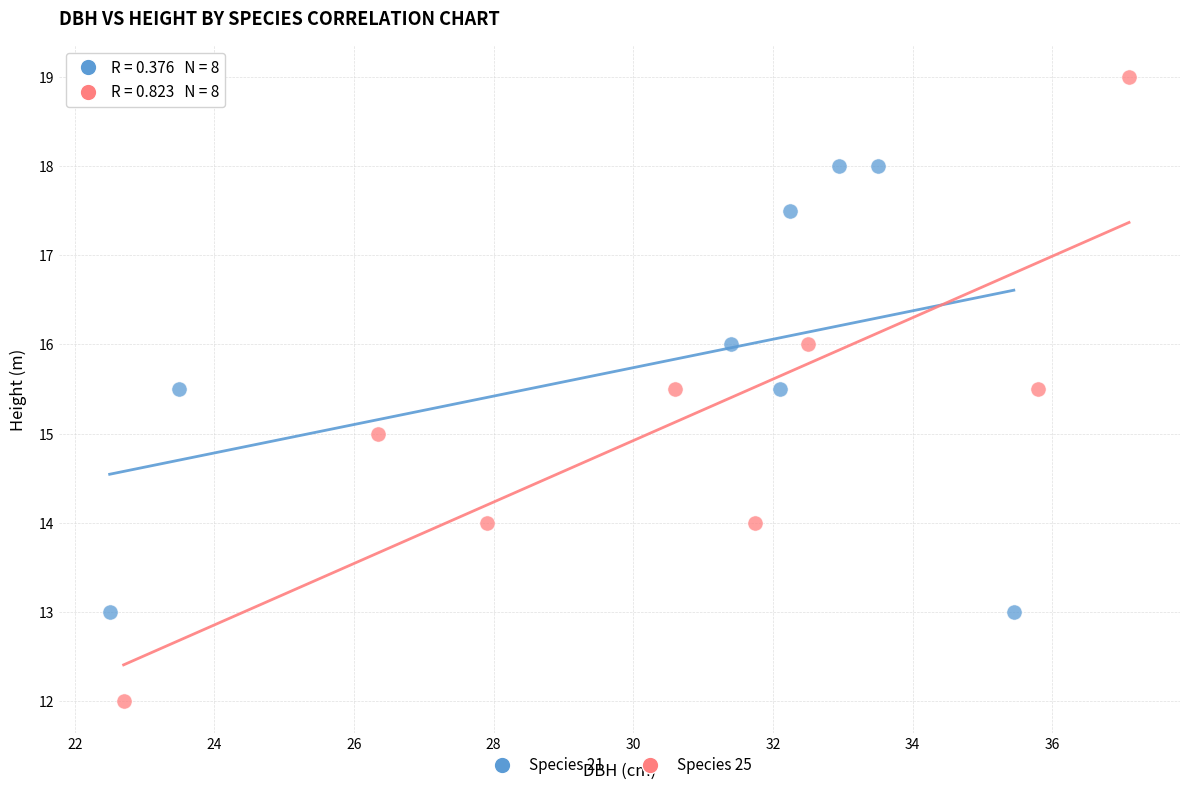

Which series has the widest spread of Y values?

Species 25